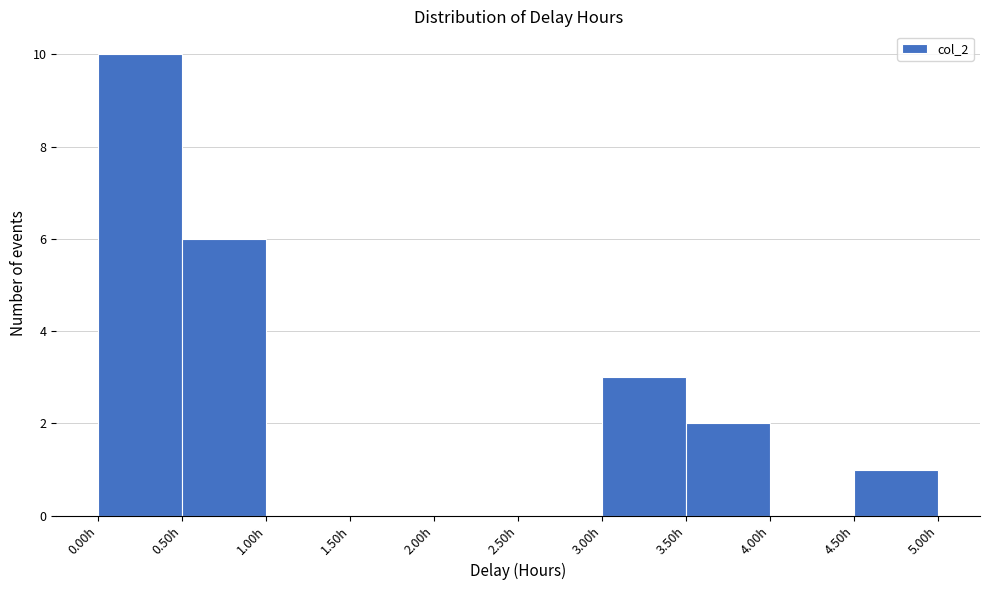

Reading left to right, list every bar in this chart as the range it spans on the x-axis followed by its height. The values are not printed on the chart, so give them approximately, as read against the axis.

0.0 to 0.5: 10
0.5 to 1.0: 6
1.0 to 1.5: 0
1.5 to 2.0: 0
2.0 to 2.5: 0
2.5 to 3.0: 0
3.0 to 3.5: 3
3.5 to 4.0: 2
4.0 to 4.5: 0
4.5 to 5.0: 1